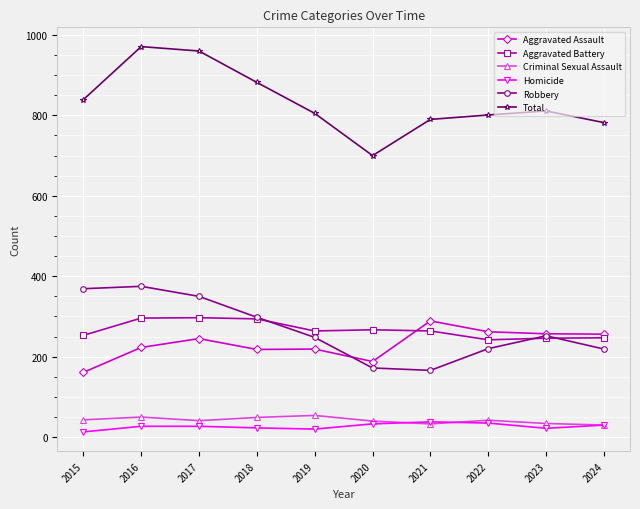

The value of Homicide at 2019 is 20. True or false?

True